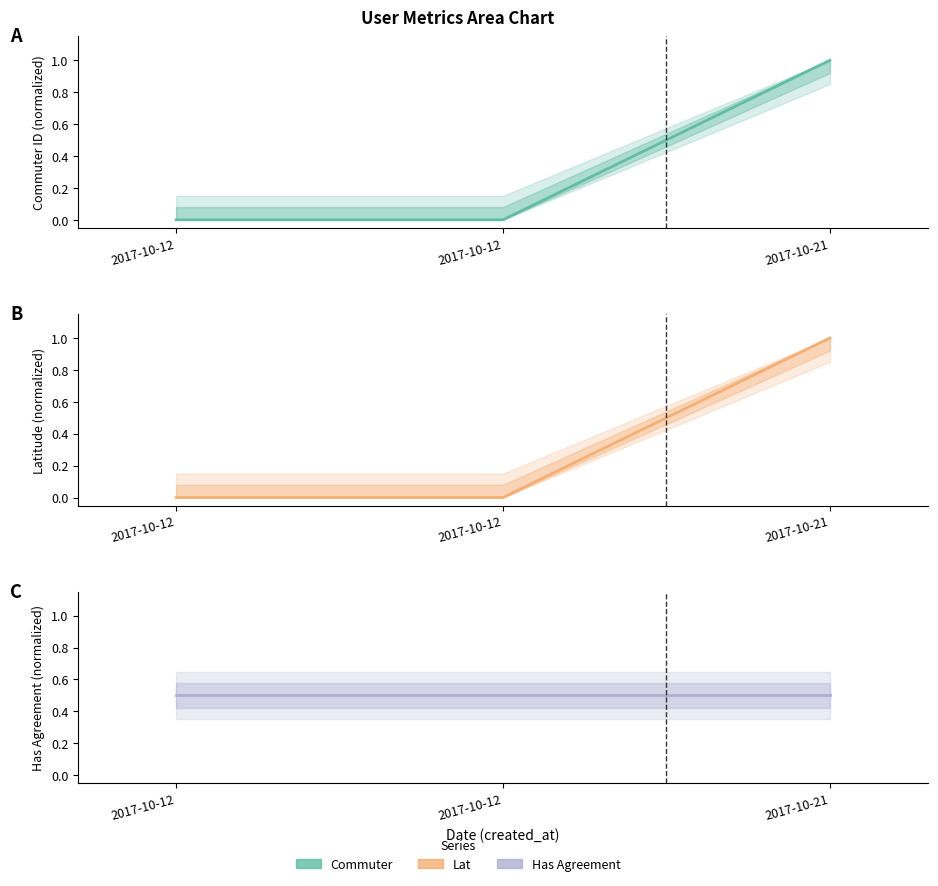

Which series has the largest range (max minus min)?

commuter